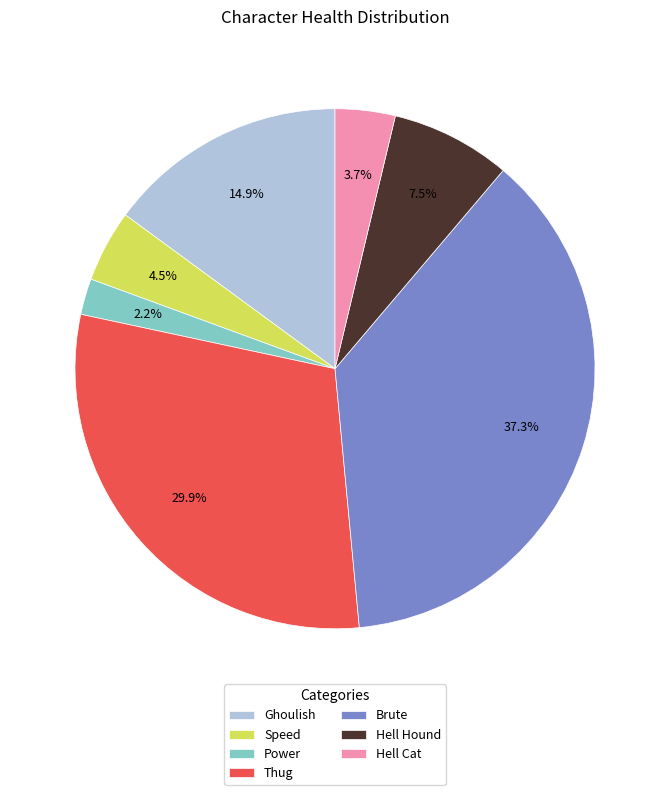

To the nearest percent, what percentage of the pie is Power?

2%